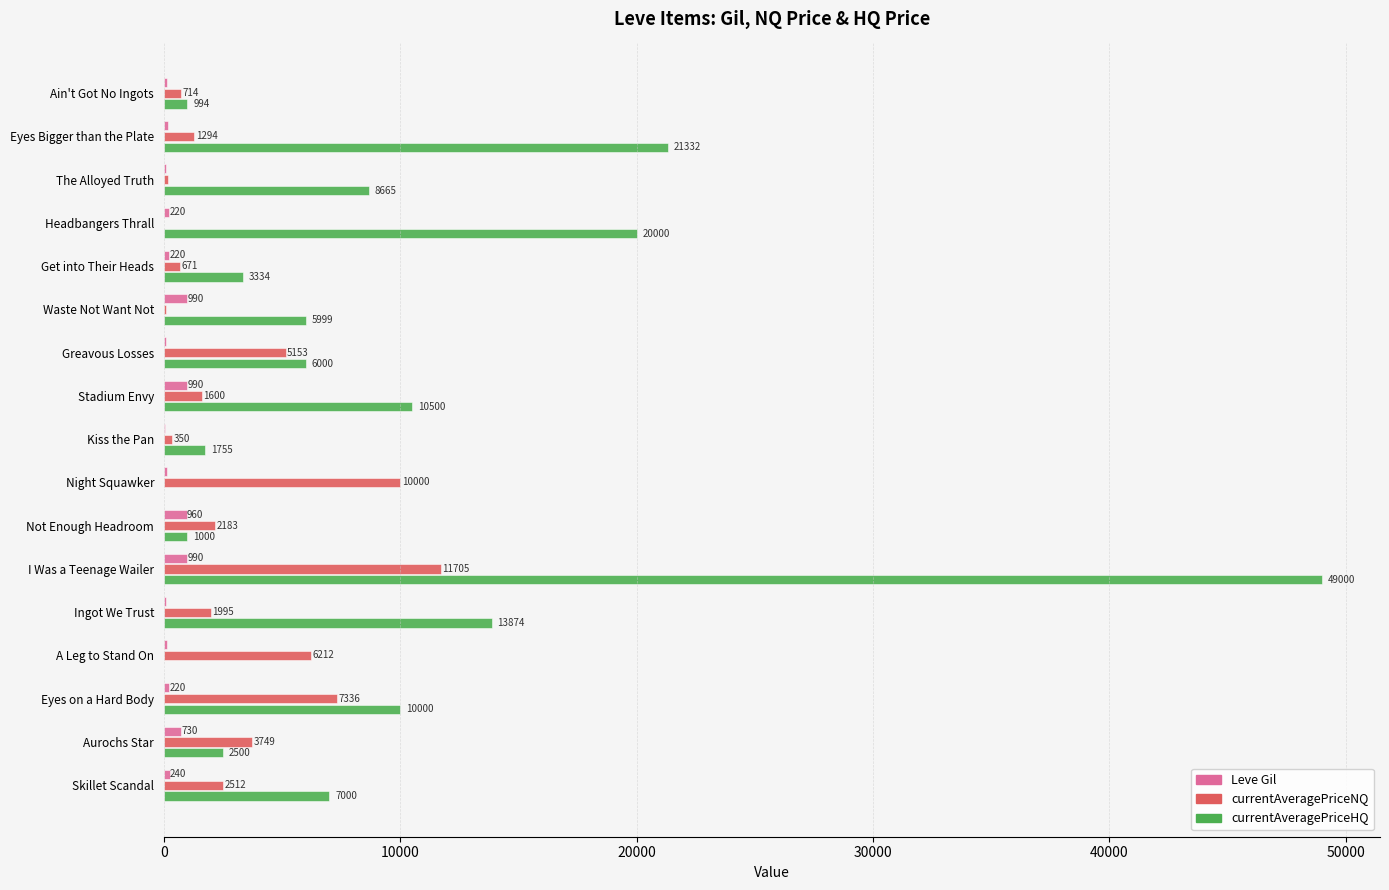

Between Greavous Losses and Ingot We Trust, which series saw the biggest shift?

currentAveragePriceHQ